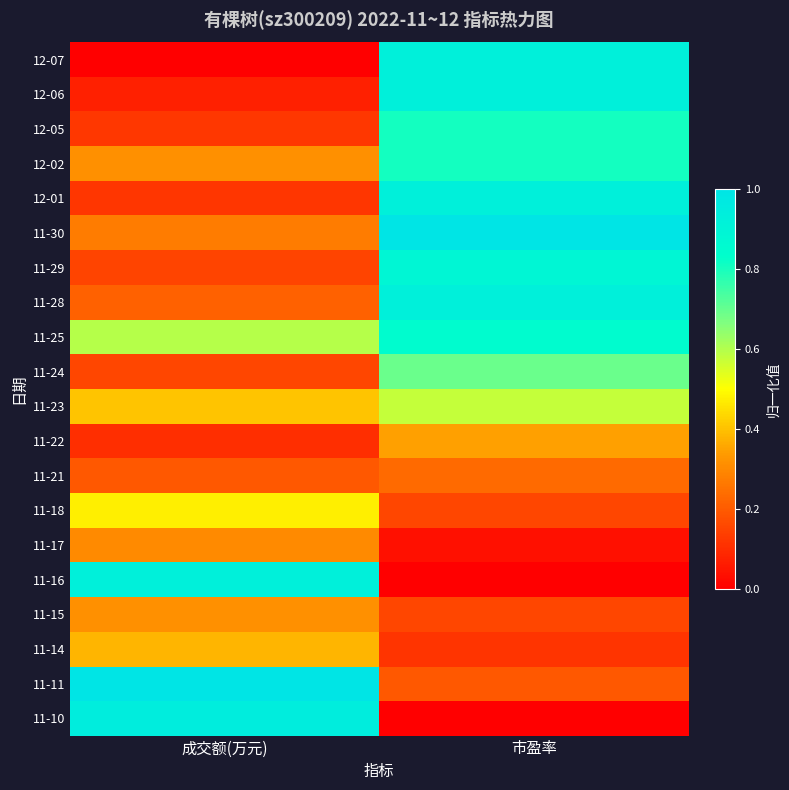

Reading right to left, list all the values displayed in this chart.

12-07: 市盈率=0.9	成交额(万元)=0.0
12-06: 市盈率=0.9	成交额(万元)=0.1
12-05: 市盈率=0.8	成交额(万元)=0.1
12-02: 市盈率=0.8	成交额(万元)=0.3
12-01: 市盈率=0.9	成交额(万元)=0.1
11-30: 市盈率=1.0	成交额(万元)=0.3
11-29: 市盈率=0.9	成交额(万元)=0.1
11-28: 市盈率=0.9	成交额(万元)=0.2
11-25: 市盈率=0.8	成交额(万元)=0.6
11-24: 市盈率=0.7	成交额(万元)=0.2
11-23: 市盈率=0.6	成交额(万元)=0.4
11-22: 市盈率=0.3	成交额(万元)=0.1
11-21: 市盈率=0.2	成交额(万元)=0.2
11-18: 市盈率=0.2	成交额(万元)=0.5
11-17: 市盈率=0.0	成交额(万元)=0.3
11-16: 市盈率=0.0	成交额(万元)=0.9
11-15: 市盈率=0.2	成交额(万元)=0.3
11-14: 市盈率=0.1	成交额(万元)=0.4
11-11: 市盈率=0.2	成交额(万元)=1.0
11-10: 市盈率=0.0	成交额(万元)=0.9